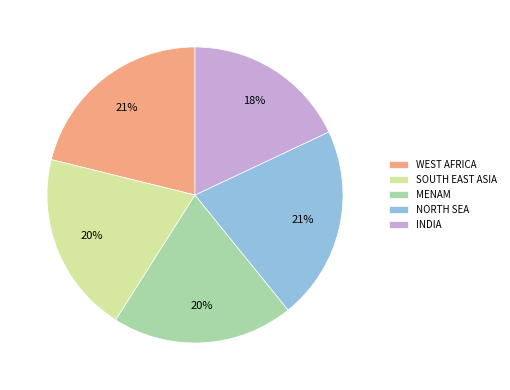

To the nearest percent, what is the average slice percentage?

20%